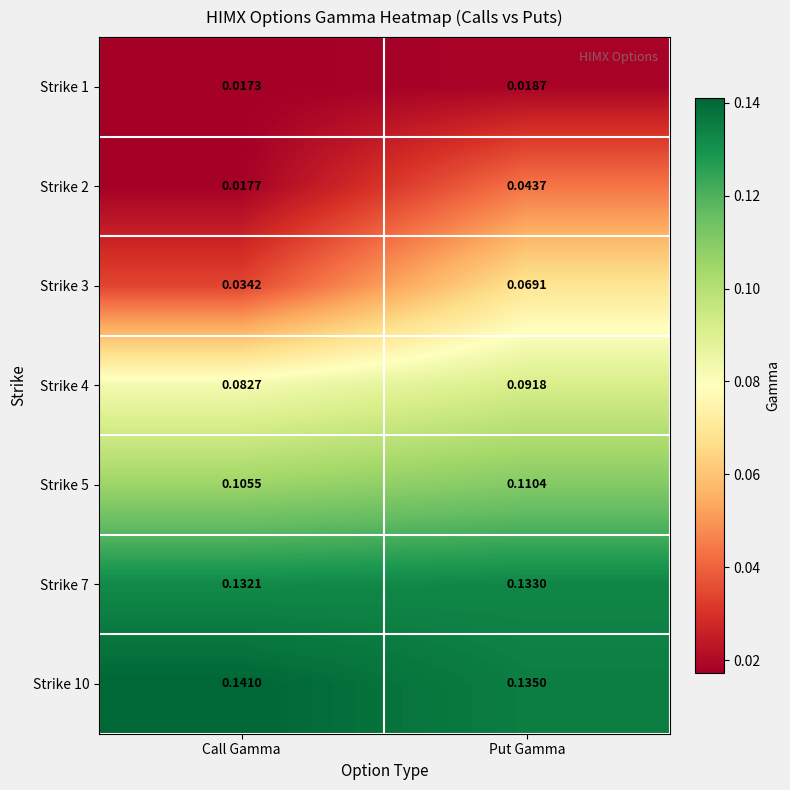

List the series in order of their peak value, highest first.

Strike 10, Strike 7, Strike 5, Strike 4, Strike 3, Strike 2, Strike 1